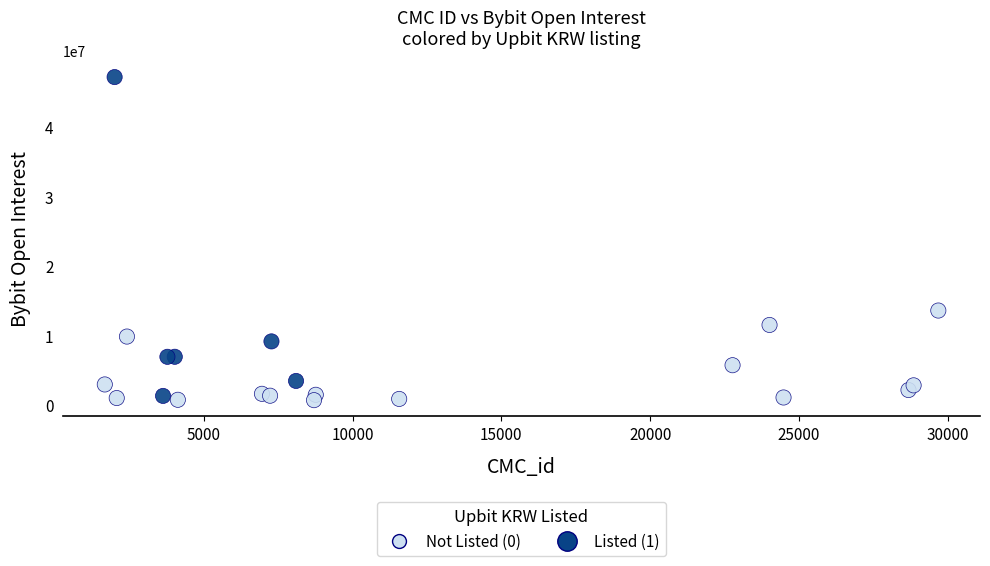

What Y value in the scatter plot is closest to 23946038?

13608959